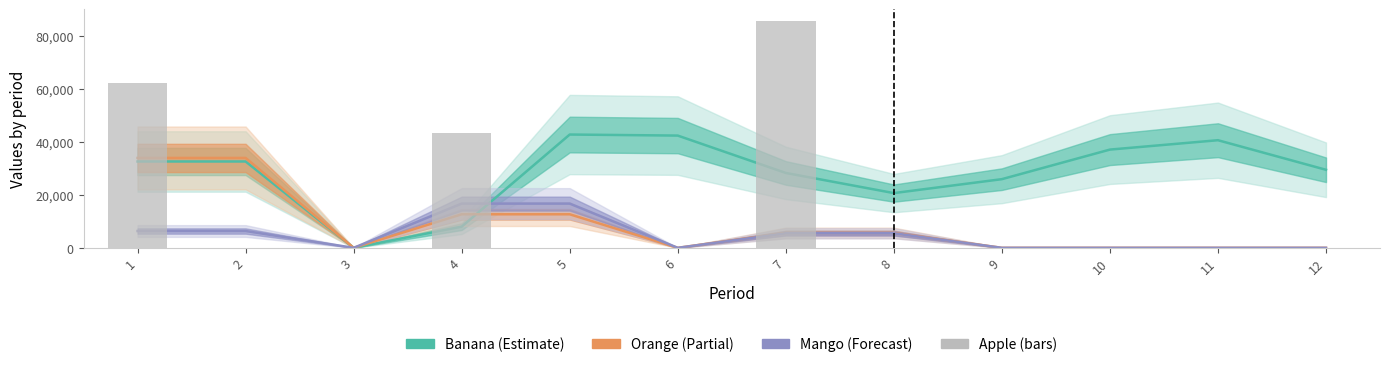

How many positive values are there?

3